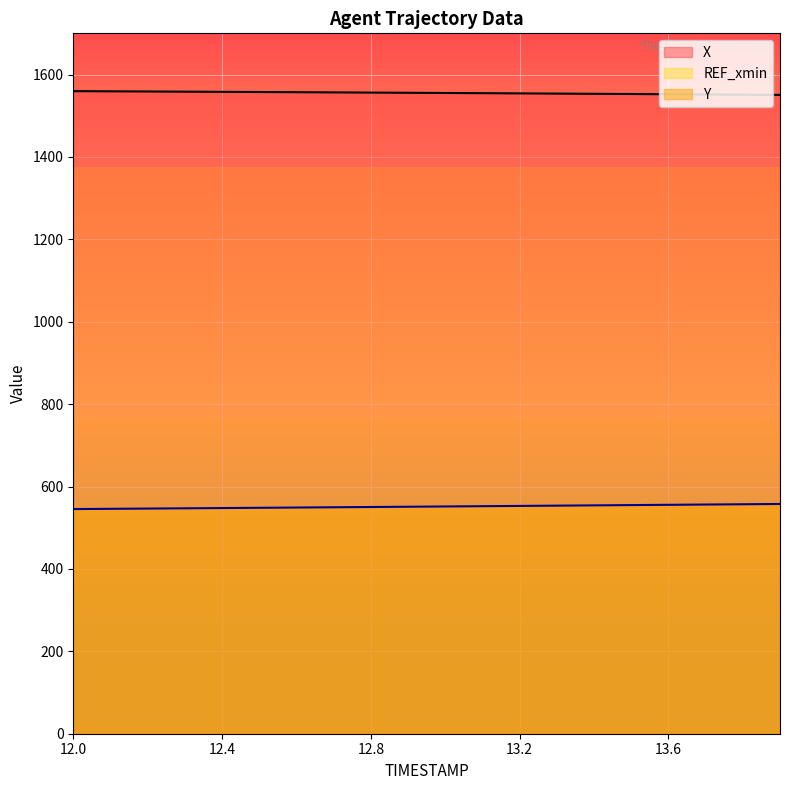

Reading left to right, extract all data points from this chart.

X: 1559.7	1559.3	1558.8	1558.4	1558.0	1557.6	1557.1	1556.7	1556.2	1555.7	1555.2	1554.7	1554.2	1553.7	1553.2	1552.7	1552.2	1551.6	1551.1	1550.6
Y: 545.3	545.9	546.5	547.1	547.7	548.4	549.0	549.6	550.3	550.9	551.6	552.3	552.9	553.6	554.3	555.0	555.6	556.3	557.0	557.6